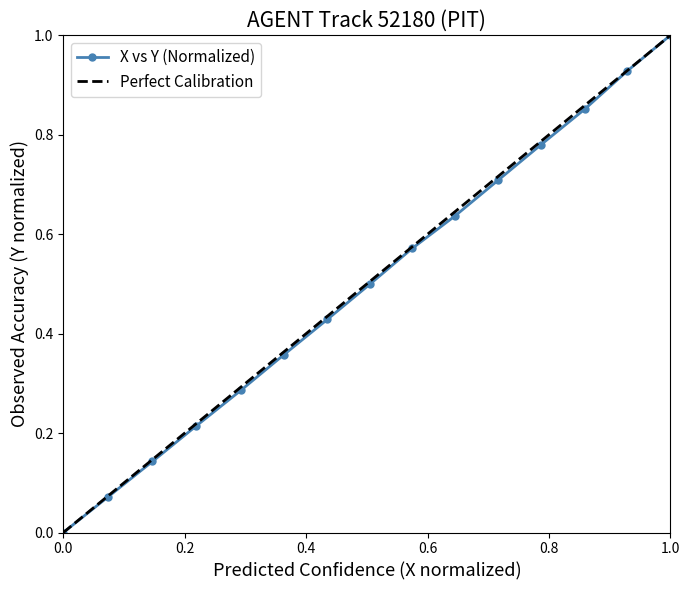

True or false: the data has more than 0 interior local peaks.

False